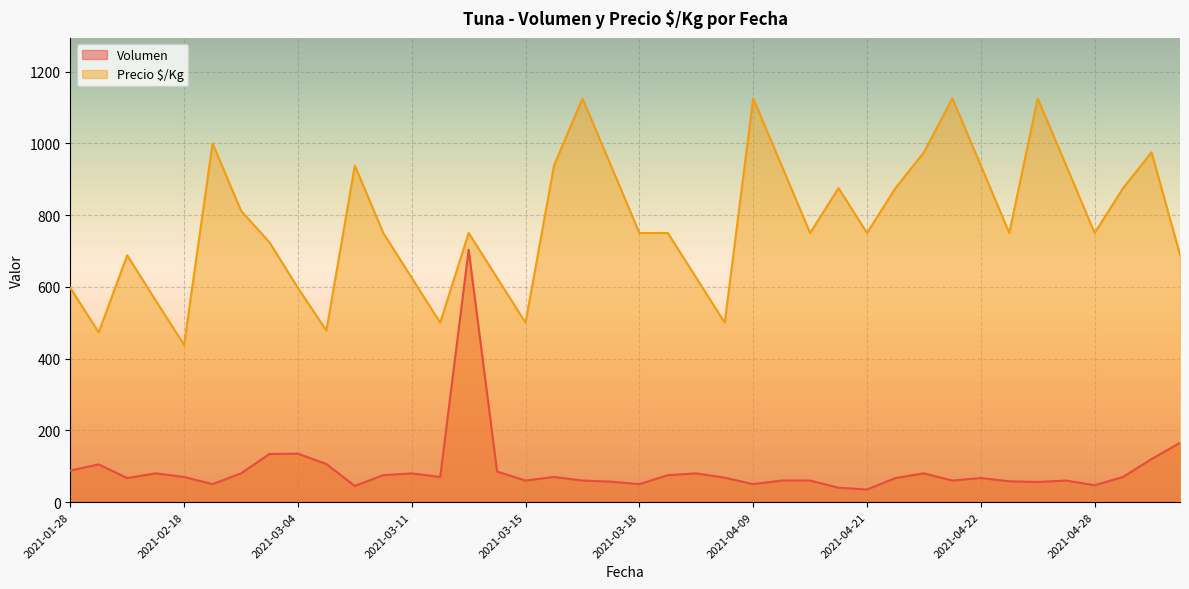

What is the difference between the Precio $/Kg values at 2021-03-15 and 2021-03-18?

250